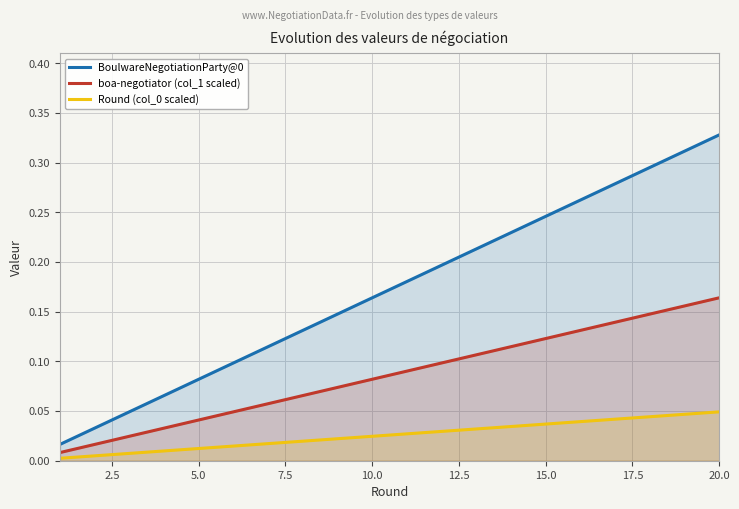

At which category is the sum across all series the highest?

20.0